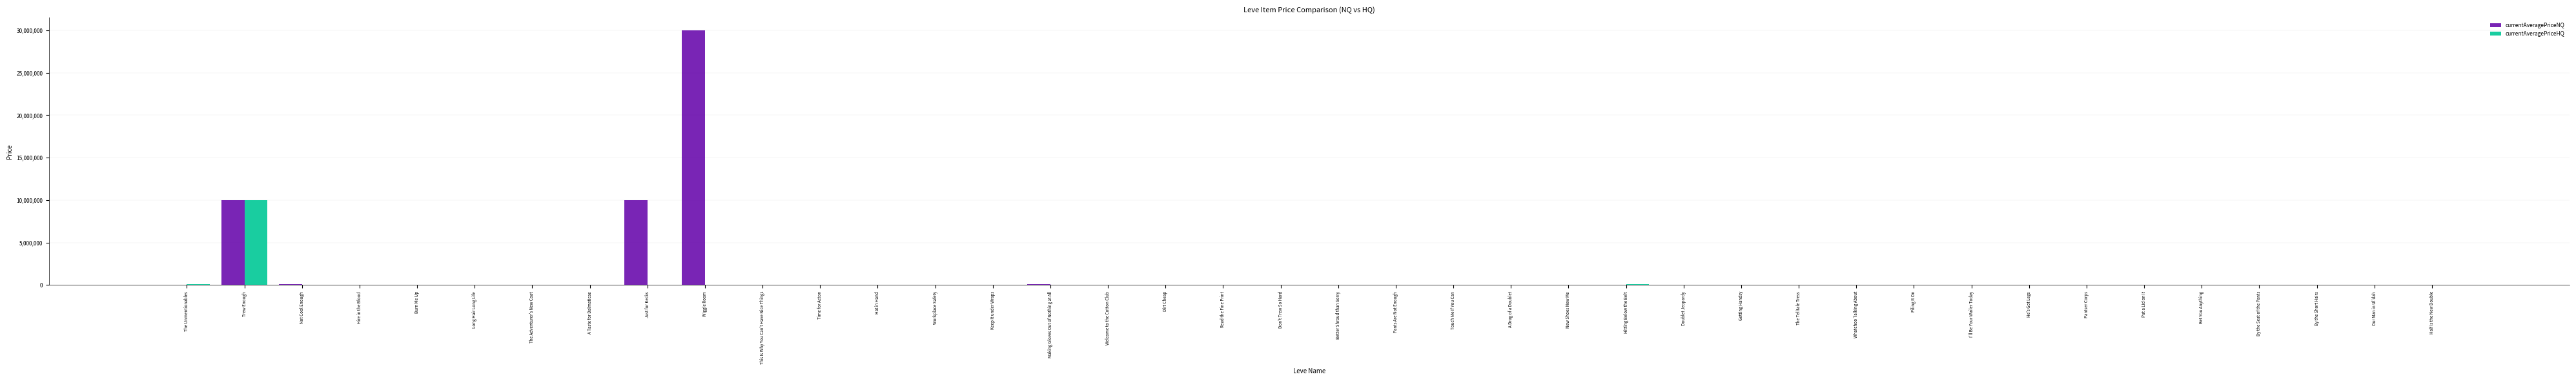

Are the bars grouped side by side (vs. stacked)?

Yes